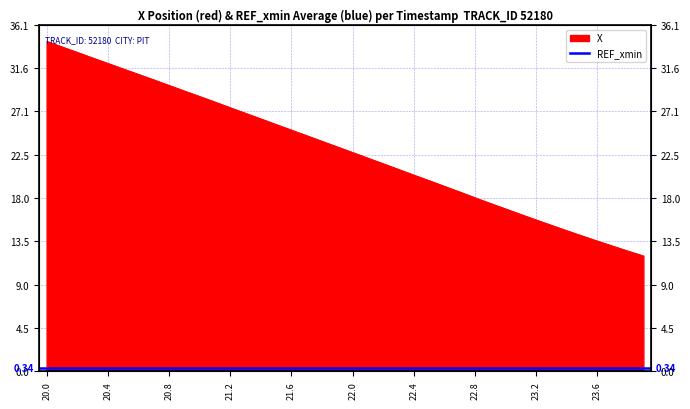

What is the difference between the values at 23.3 and 23.1?

1.1